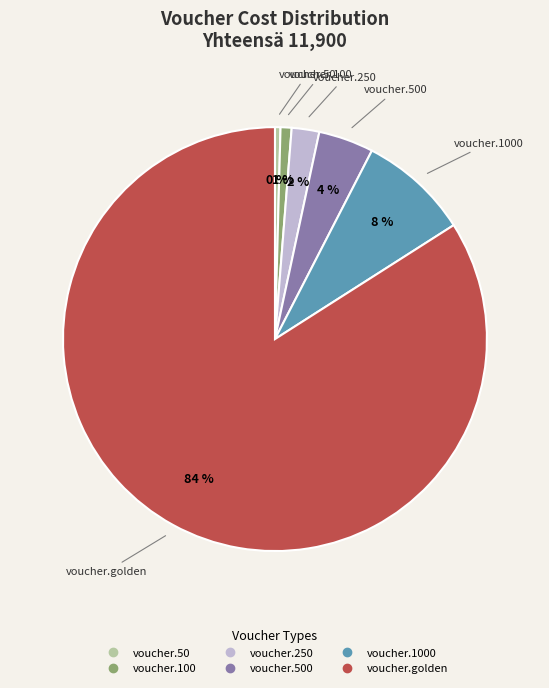

Is there a majority slice in this chart?

Yes